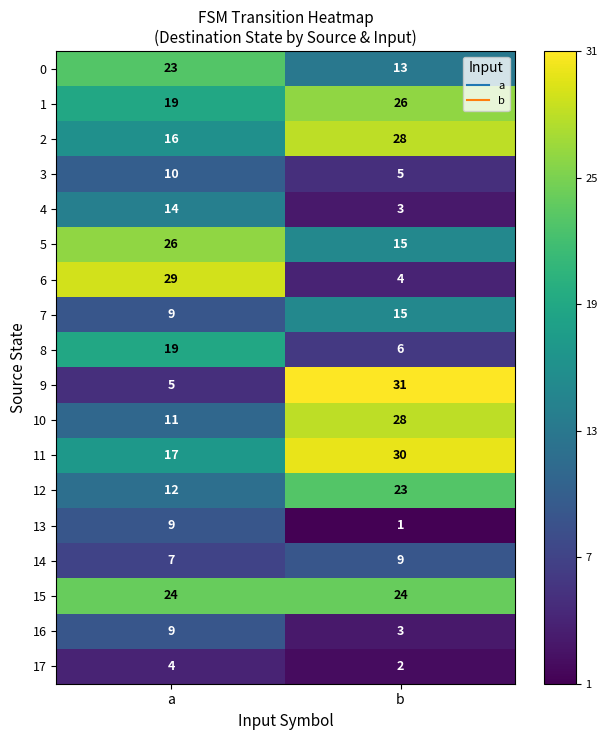

What is the difference between the highest and lowest values at b?

30